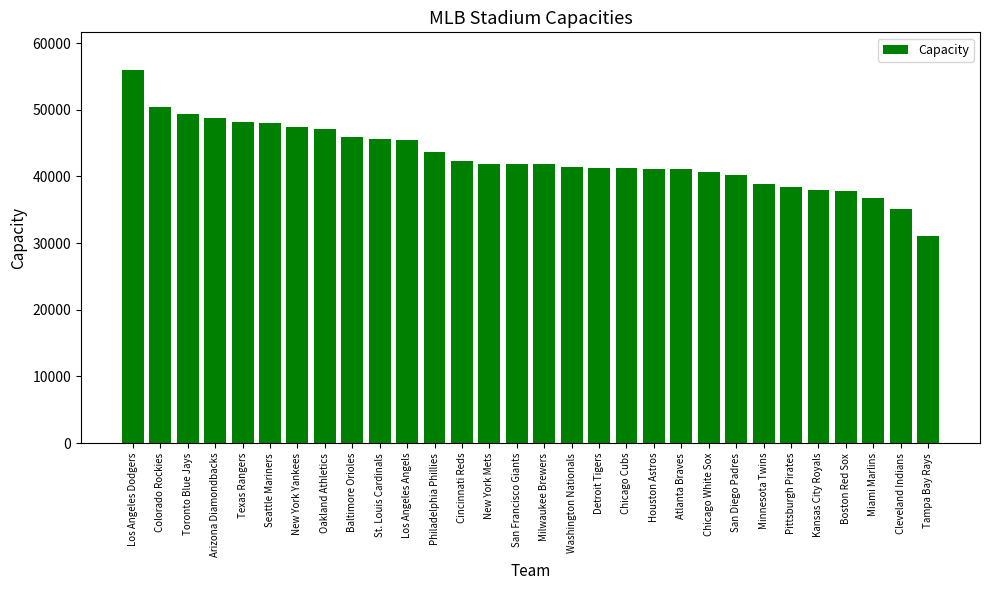

What is the difference between the maximum and minimum values?

24958